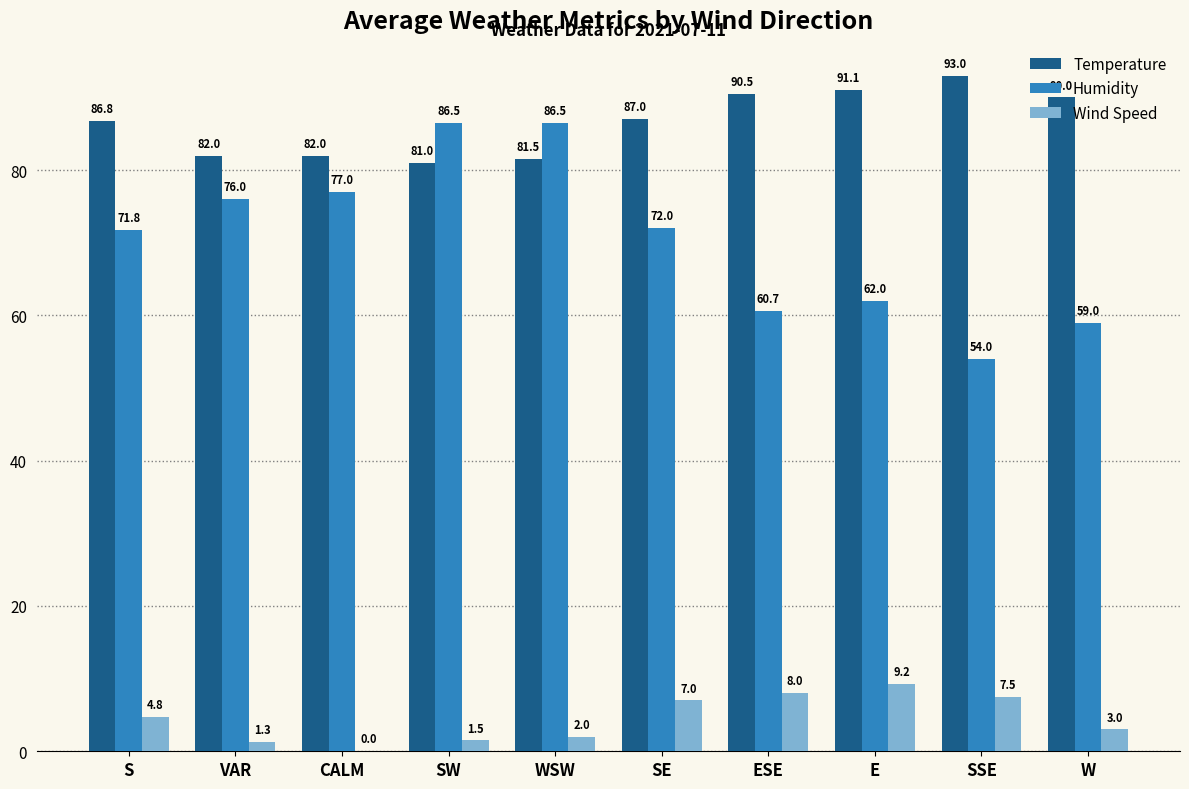

The value of Temperature at SW is 81.0. True or false?

True